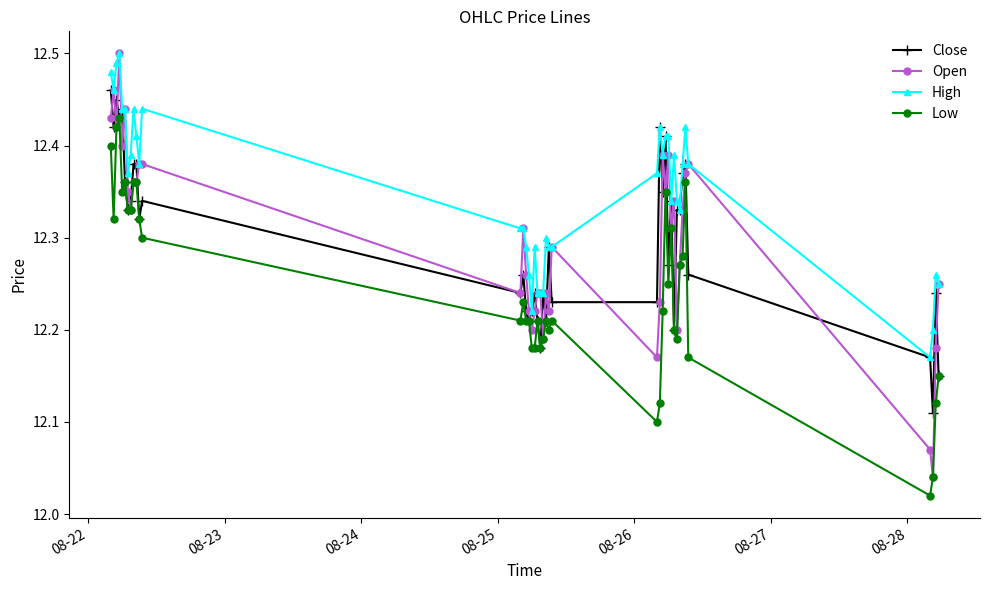

Which series has the largest total across all categories?

High